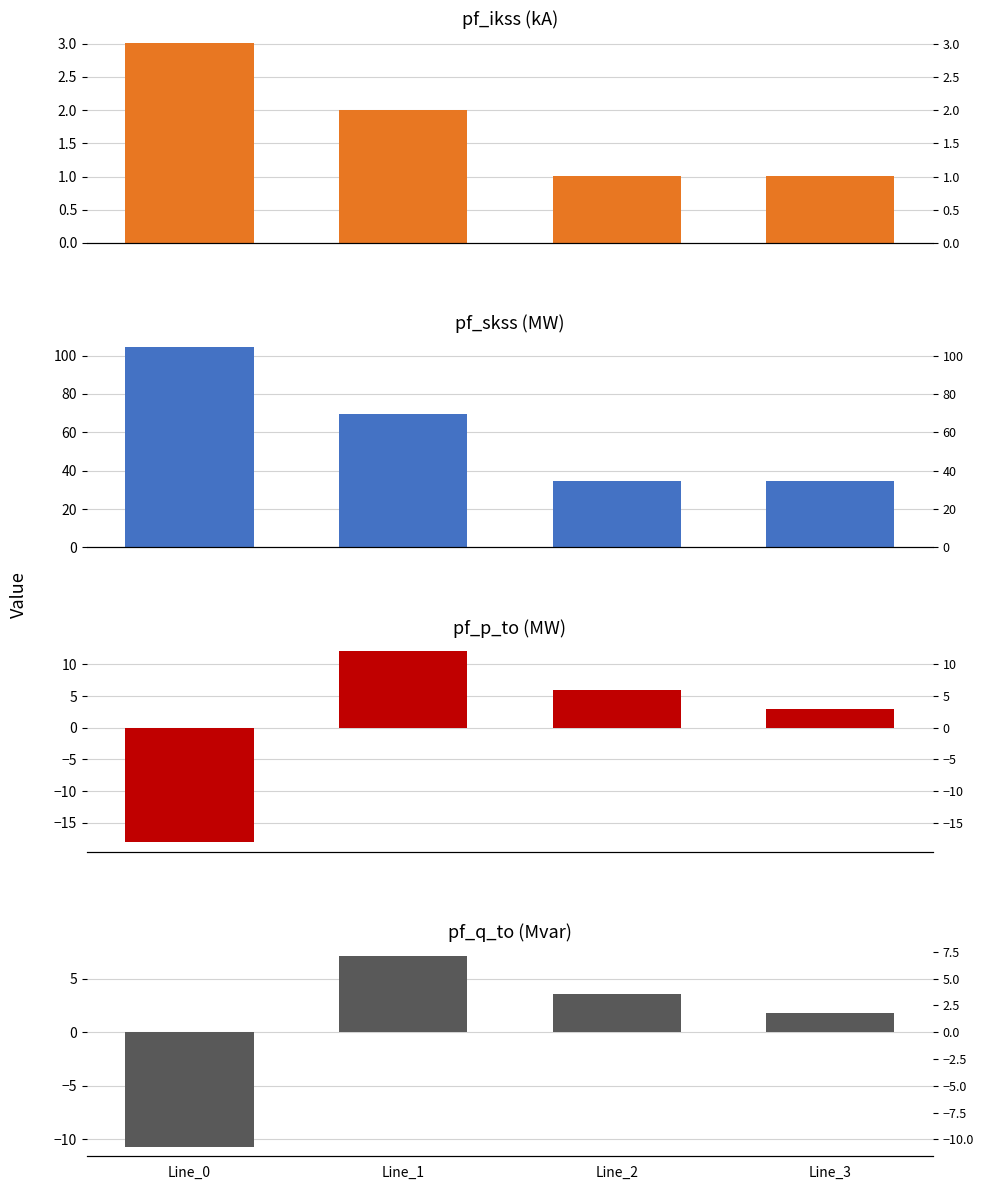

Reading right to left, transcribe all the data shown in this chart.

pf_ikss_from_ka: 1.0	1.0	2.0	3.0
pf_skss_from_mw: 34.7	34.7	69.5	104.2
pf_p_to_mw: 3.0	6.0	12.1	-18.1
pf_q_to_mvar: 1.8	3.6	7.1	-10.7